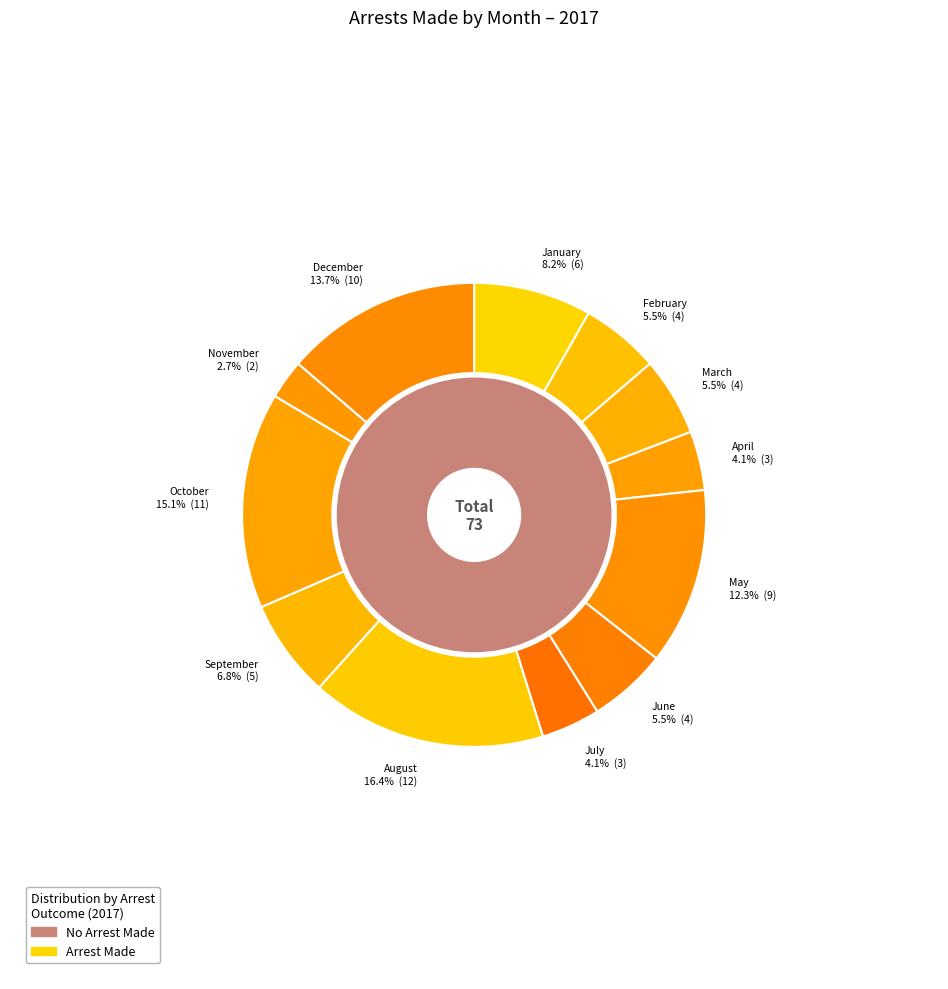

To the nearest percent, what is the average slice percentage?

8%